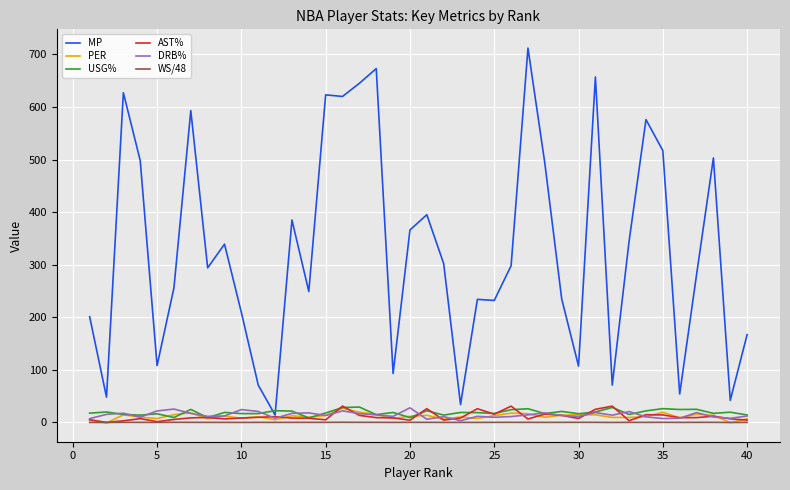

What is the greatest value displayed?

712.0